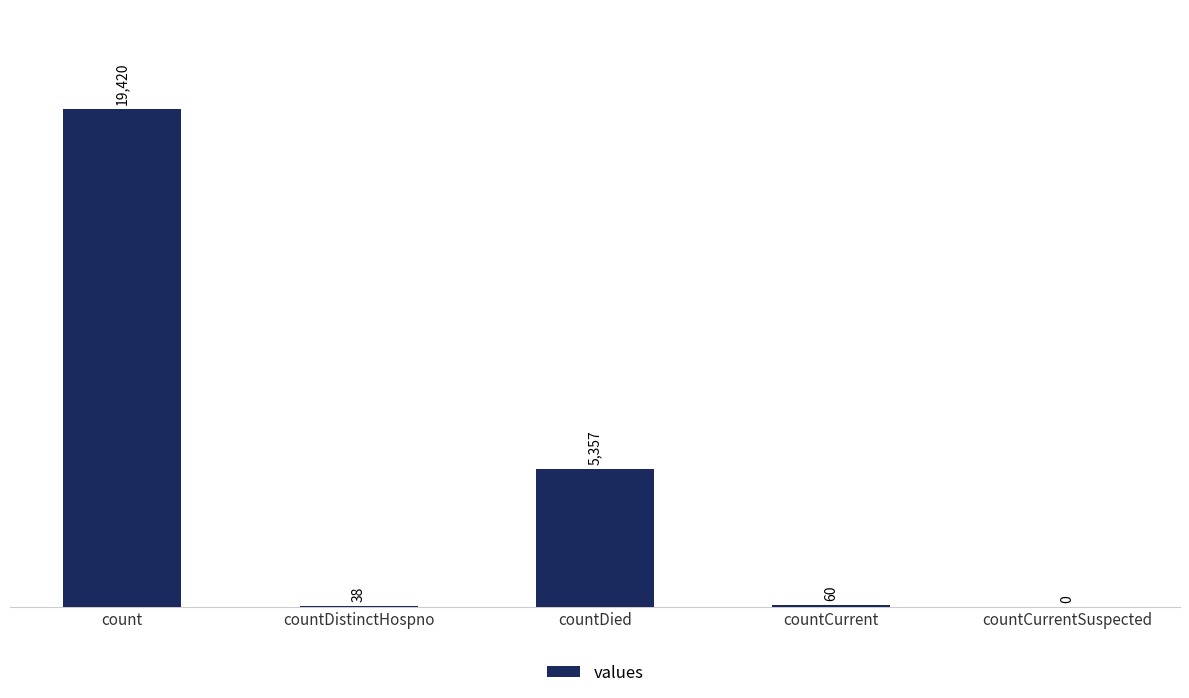

What is the sum of all values?

24875